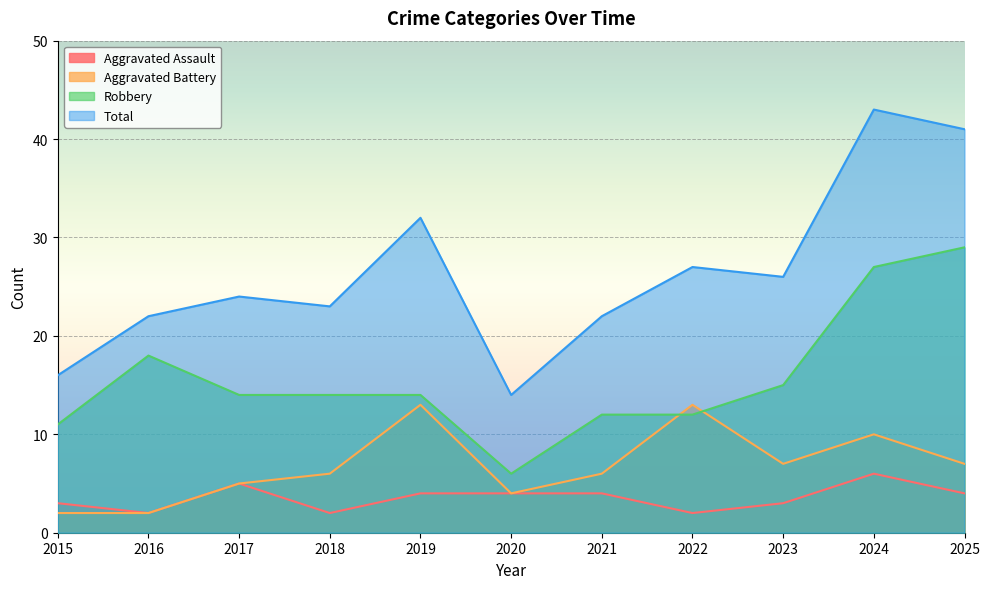

How many lines are shown in the chart?

4